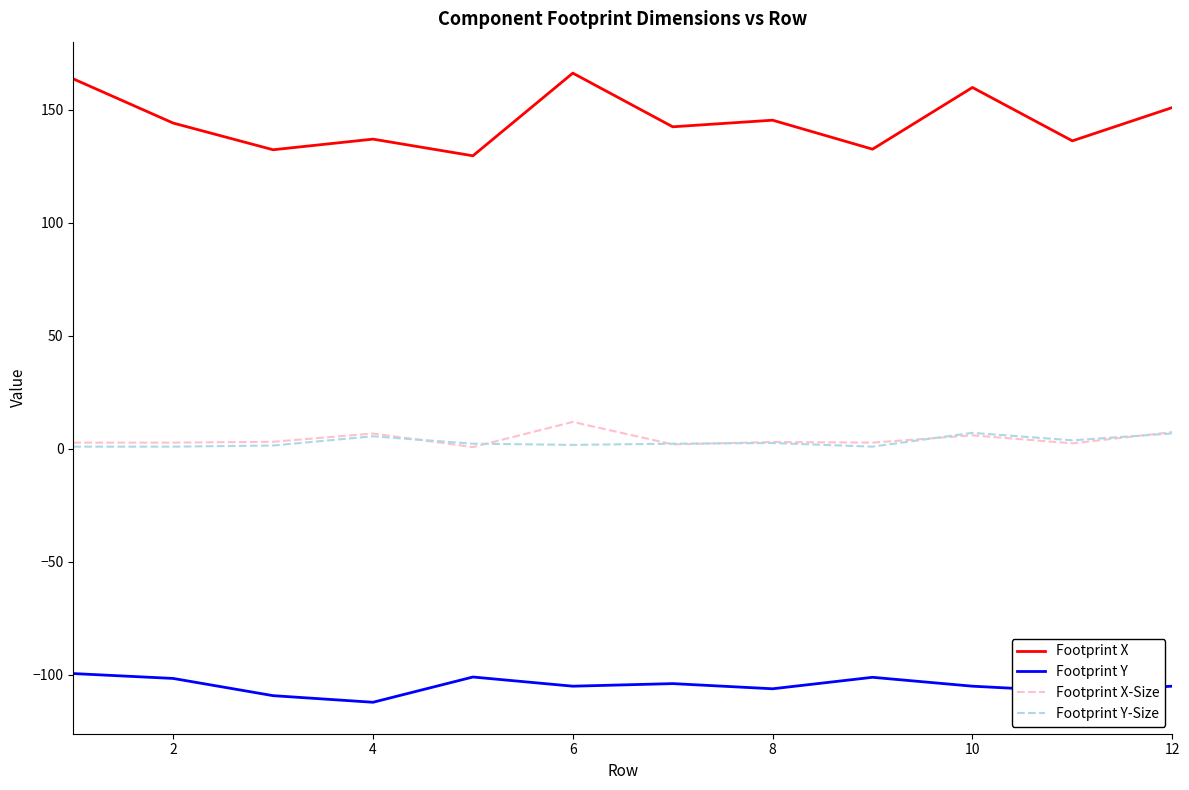

Which series has the largest total across all categories?

Footprint X